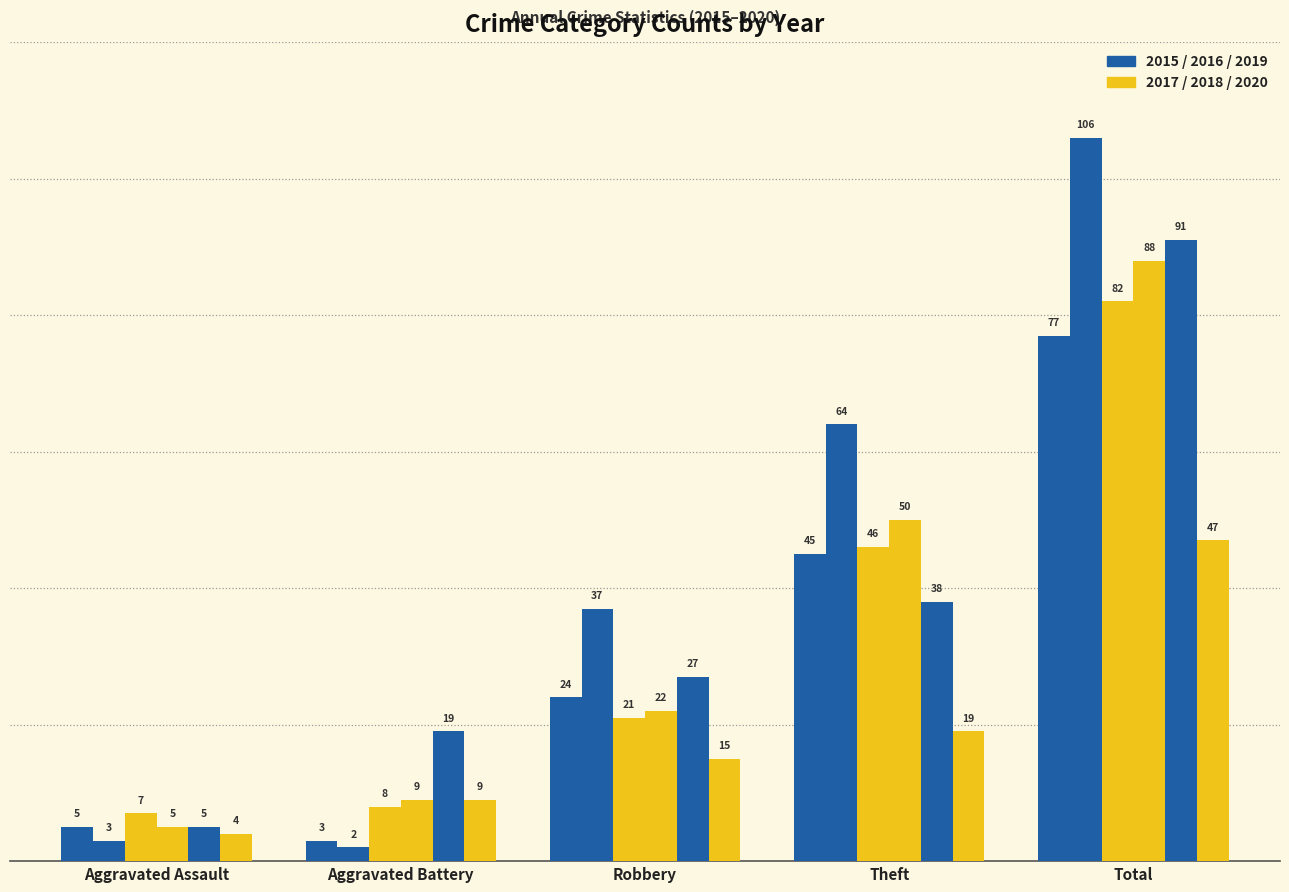

How many bars are there in each group?

6